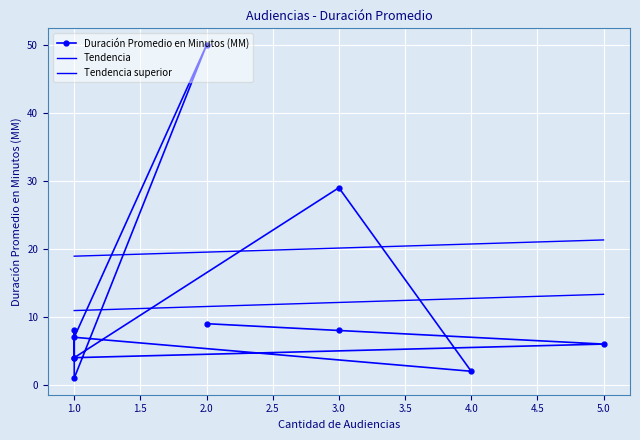

Rank the categories by value from highest to lowest.

2, 3, 2, 3, 1, 1, 5, 1, 1, 4, 1